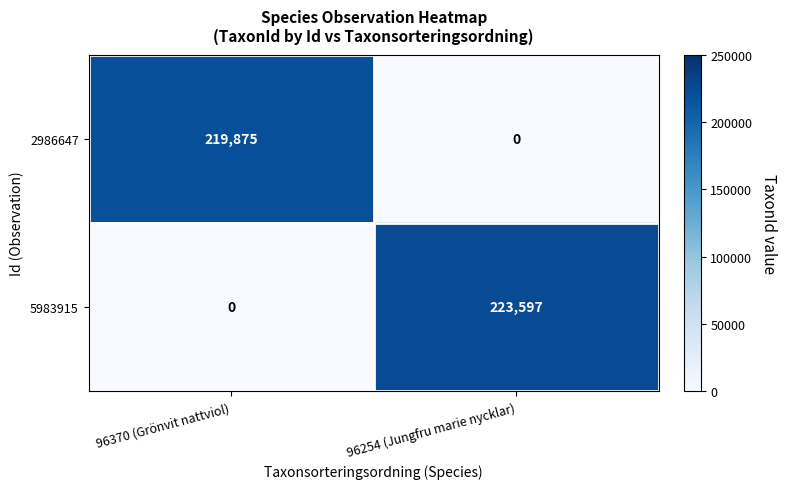

Count the number of categories in the chart.

2